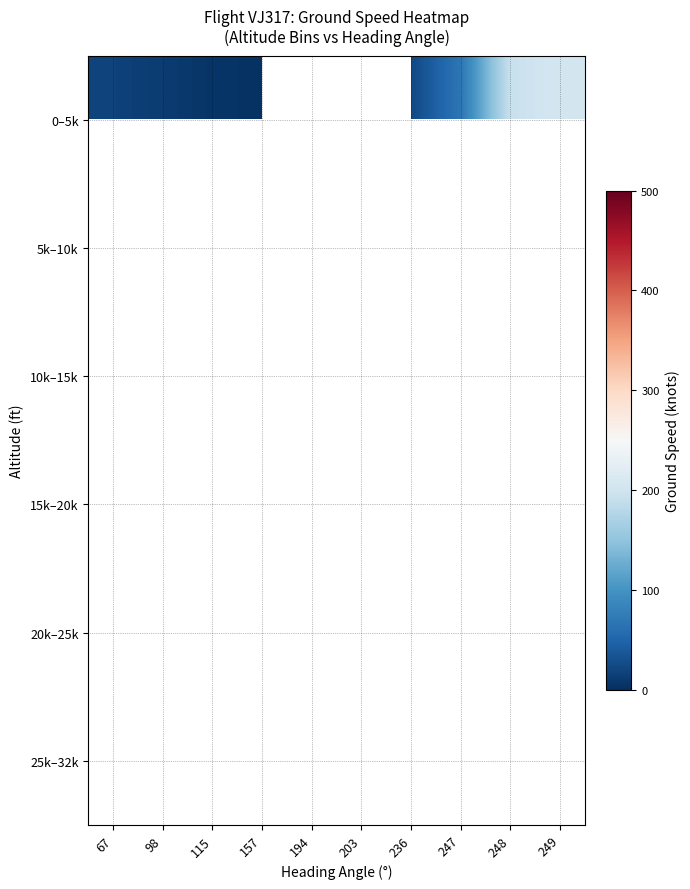

Count the number of categories in the chart.

10